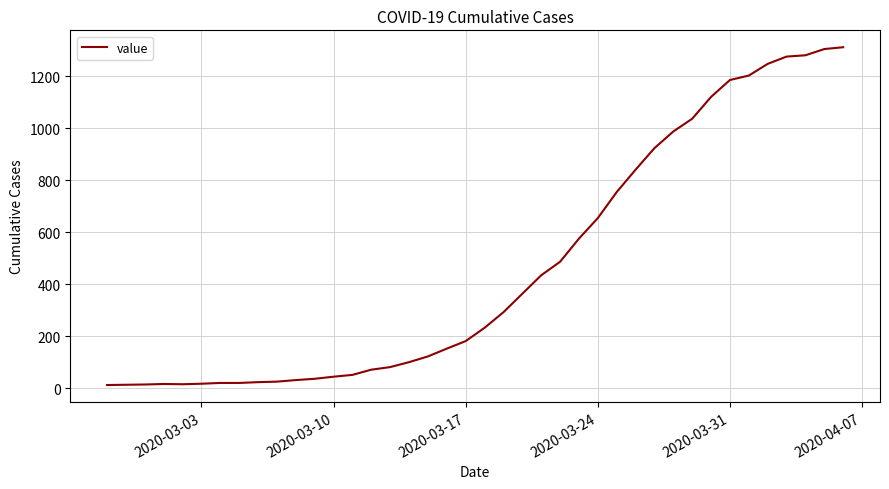

What is the value of the 24th point from the left?

435